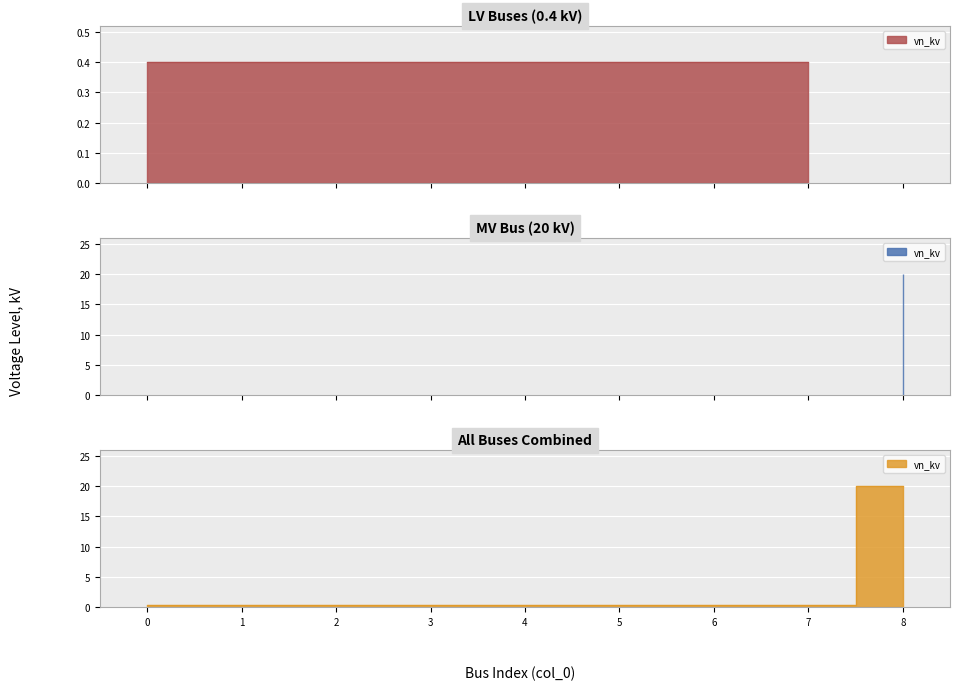

True or false: the data shows 0.2 at 5.

False